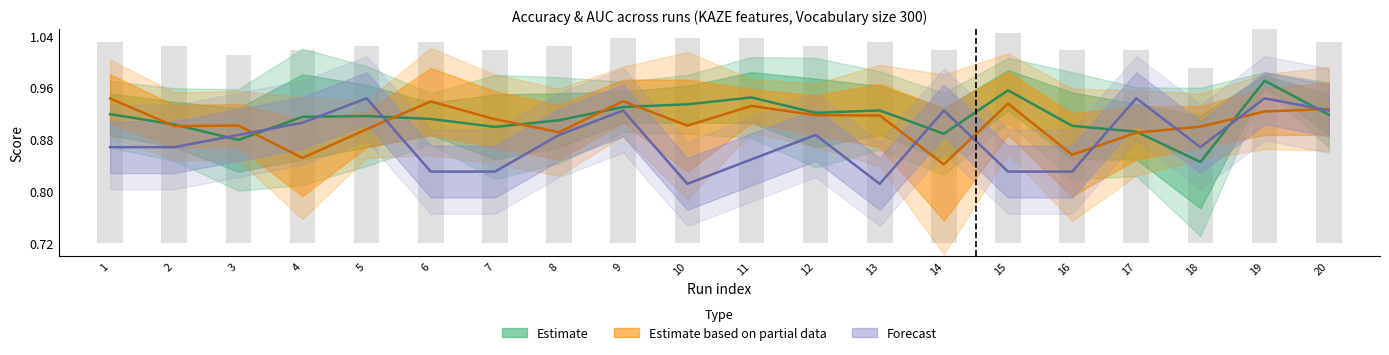

Which series has the largest range (max minus min)?

Forecast